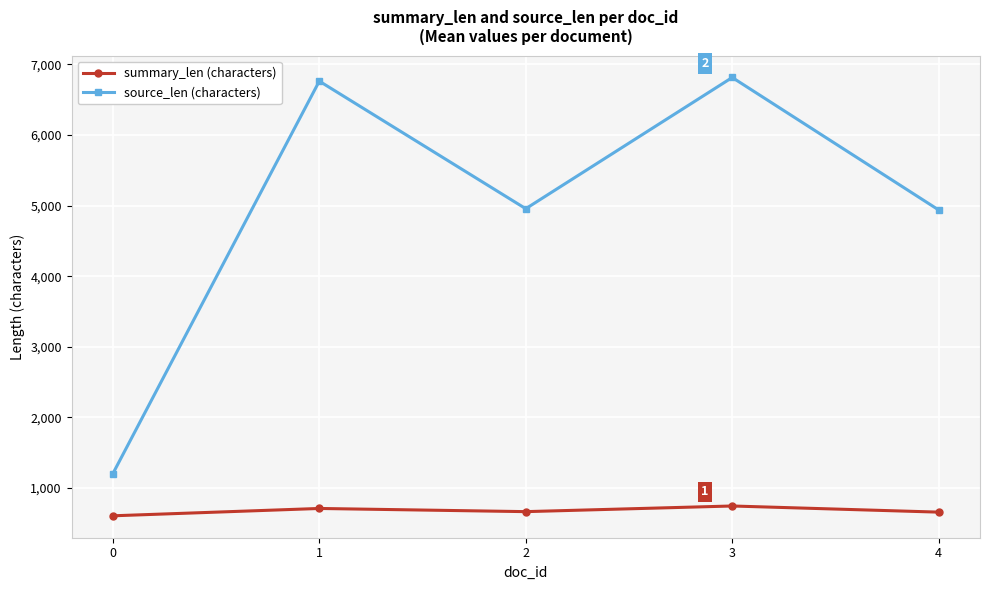

What is the total value across all series at 0?

1812